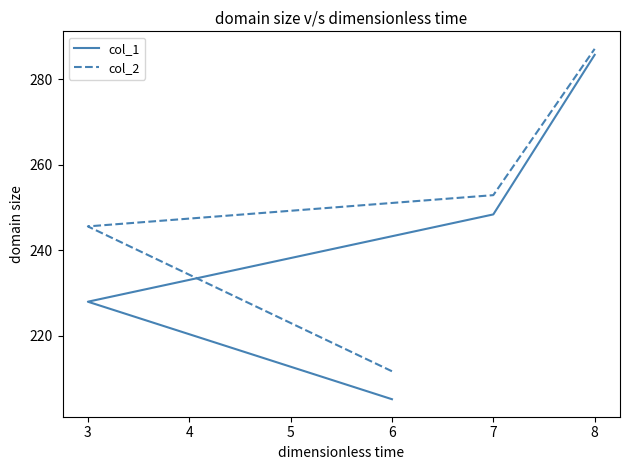

True or false: col_2 and col_1 intersect in this chart.

False